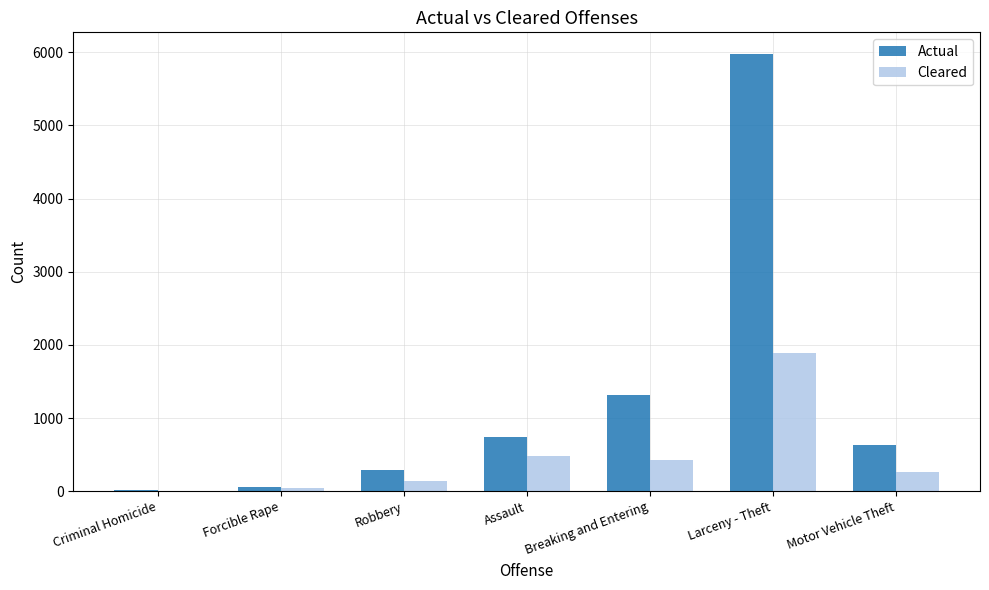

What is the average value of the Actual series?

1289